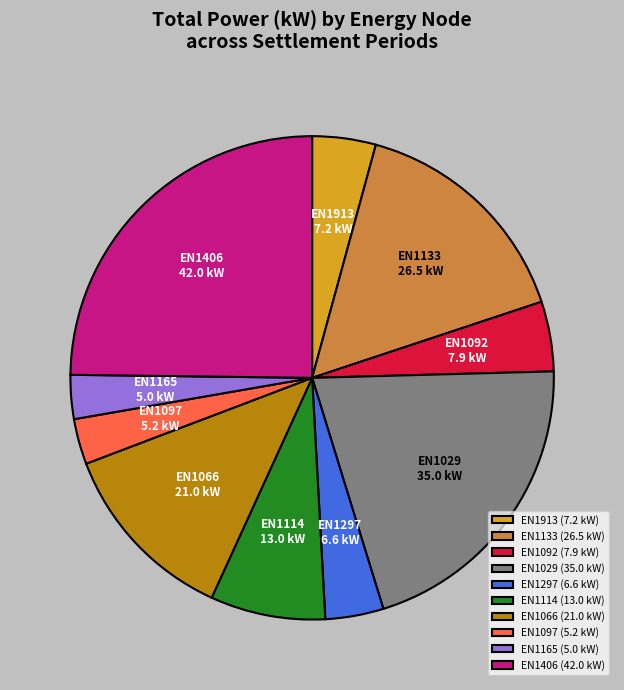

Approximately how many times larger is the value at EN1066 compared to EN1165?

4.2